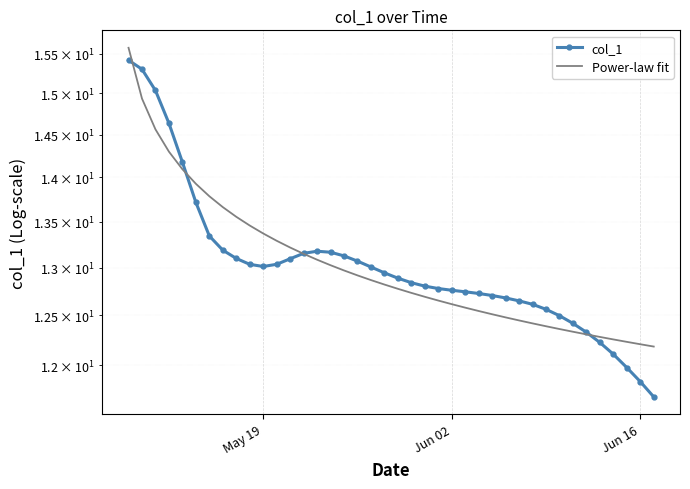

How many times do Power-law fit and col_1 cross each other?

4